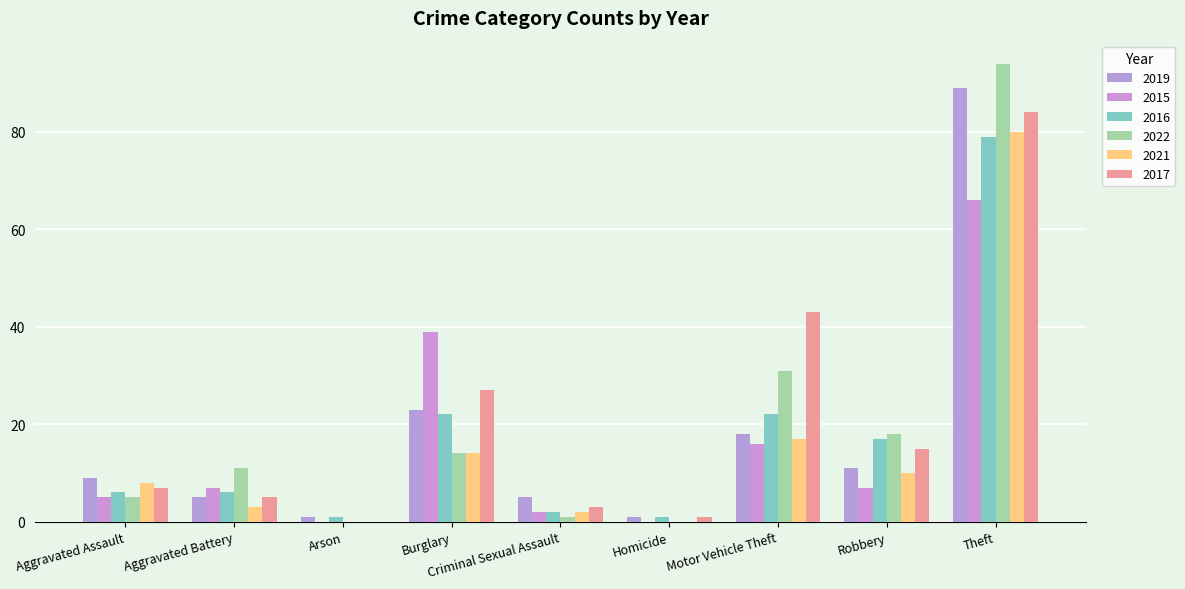

Rank the series by their maximum value, from highest to lowest.

2022, 2019, 2017, 2021, 2016, 2015